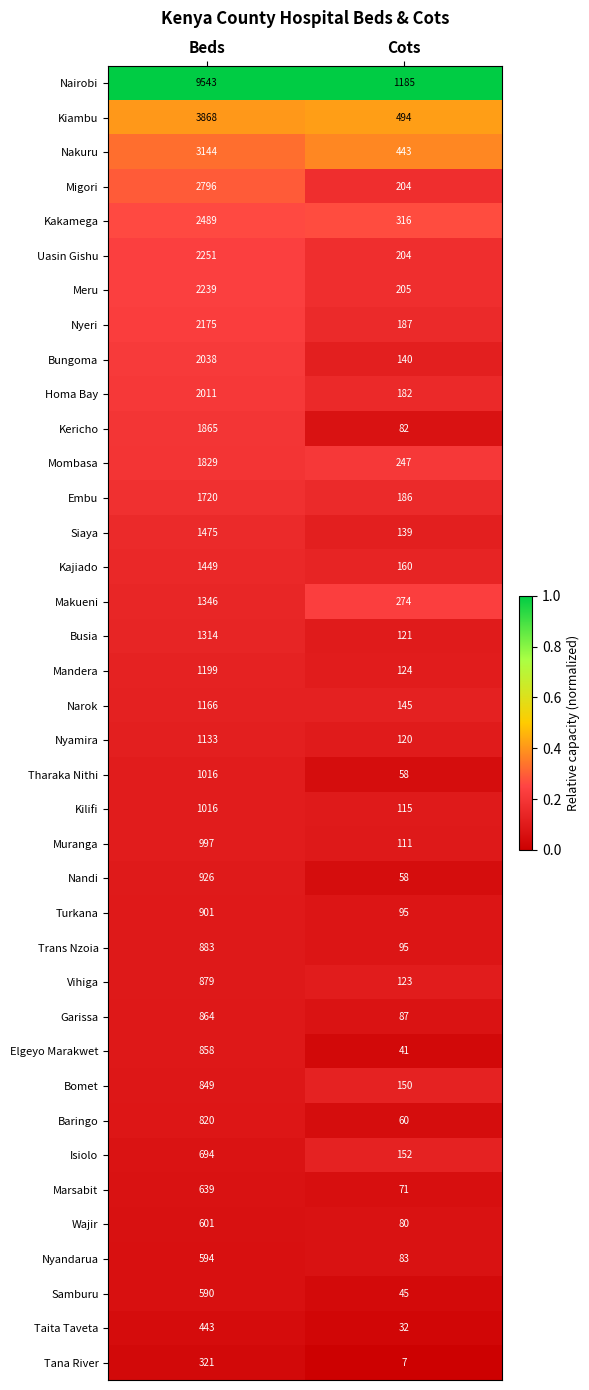

The Kiambu series shows 1667 at Beds. True or false?

False